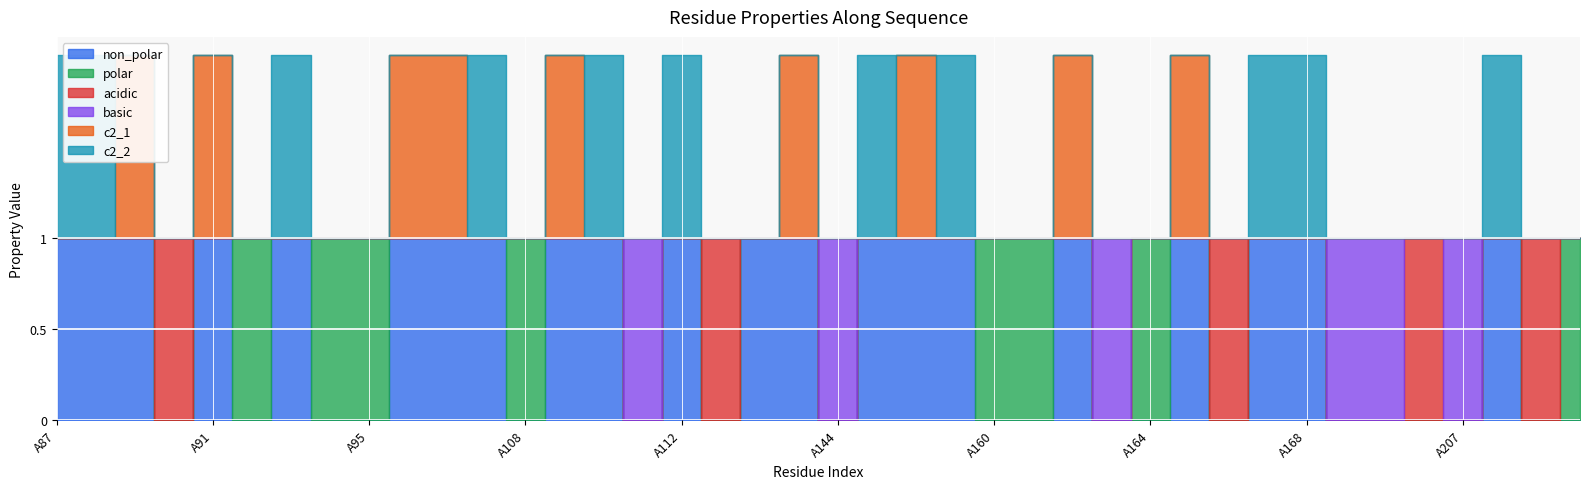

How many lines are shown in the chart?

6